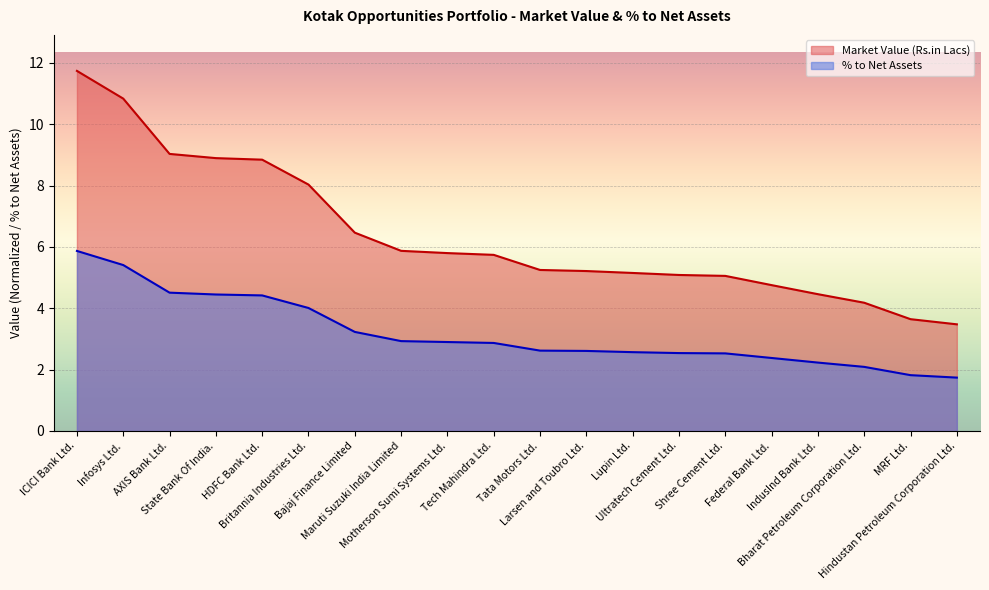

Does the chart display data point markers on the line(s)?

No